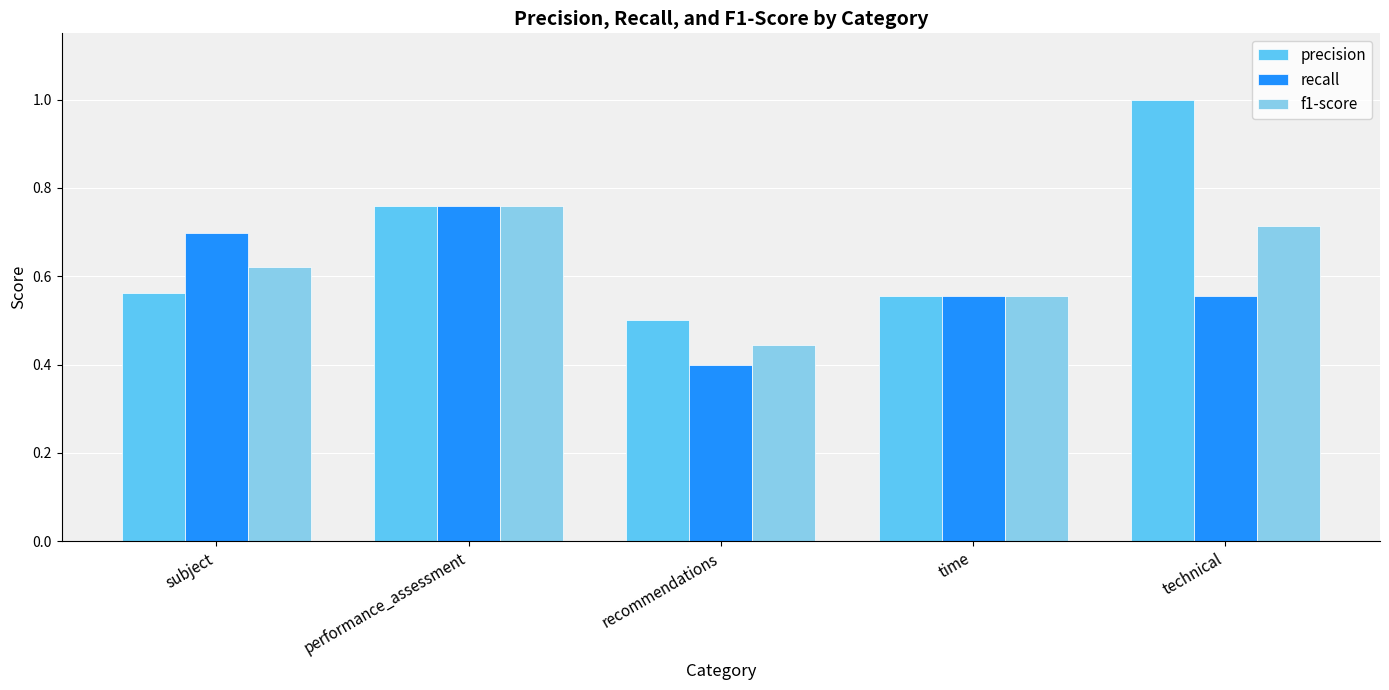

At which label does precision reach its minimum?

recommendations